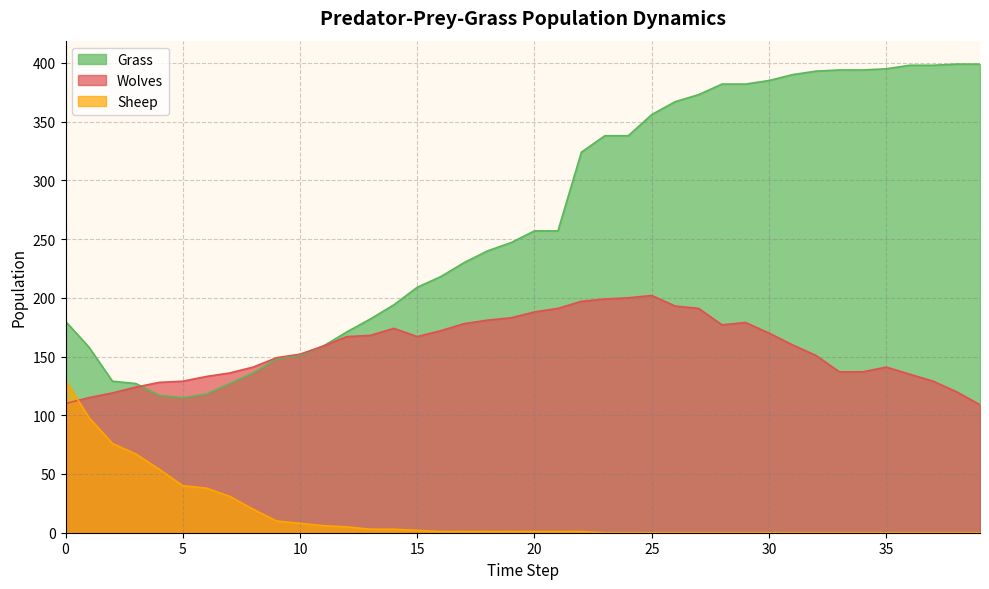

At 28, list the series in order from largest to smallest.

Grass, Wolves, Sheep